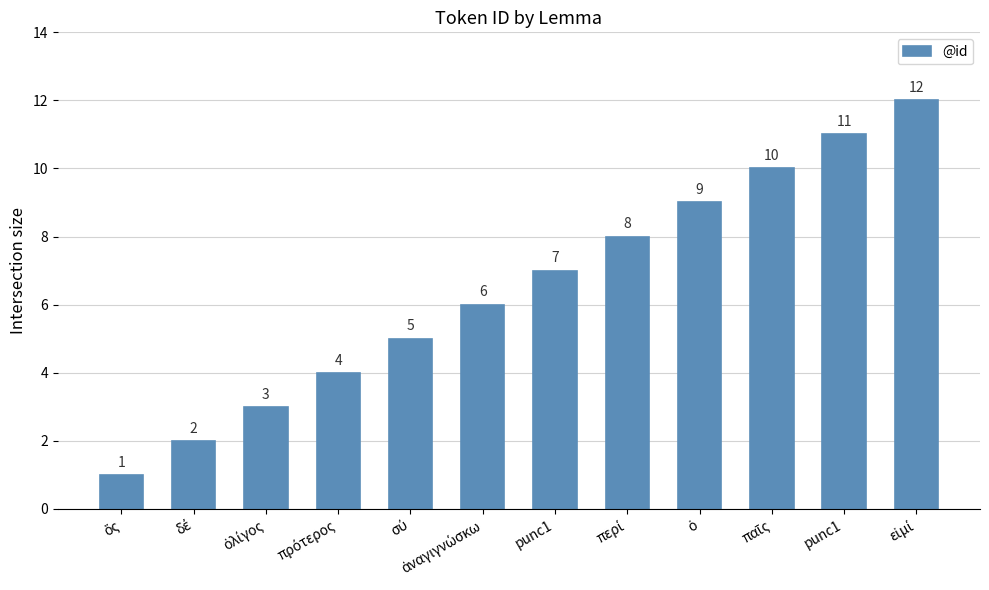

The value at ὁ is 9. True or false?

True